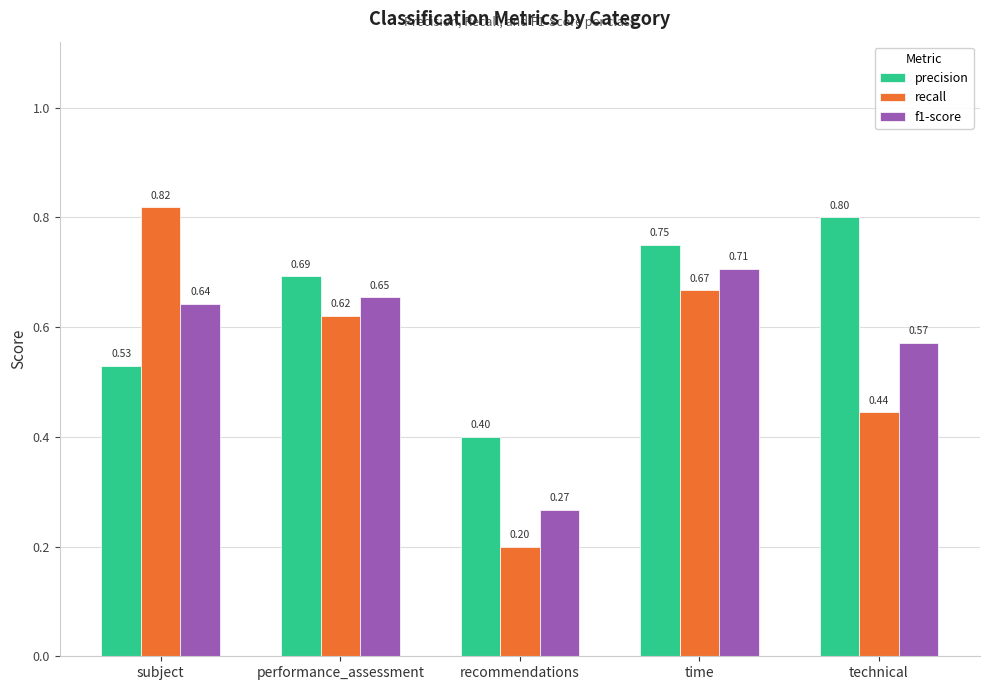

What is the difference between the maximum and minimum values in the f1-score series?

0.4